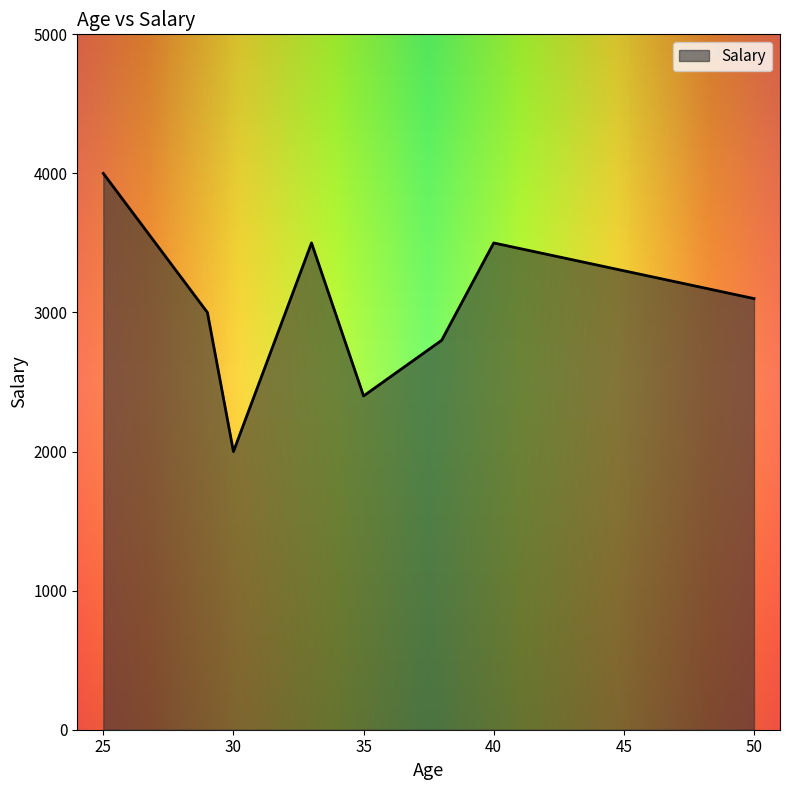

List the labels in order of value, smallest first.

30, 35, 38, 29, 50, 33, 40, 25